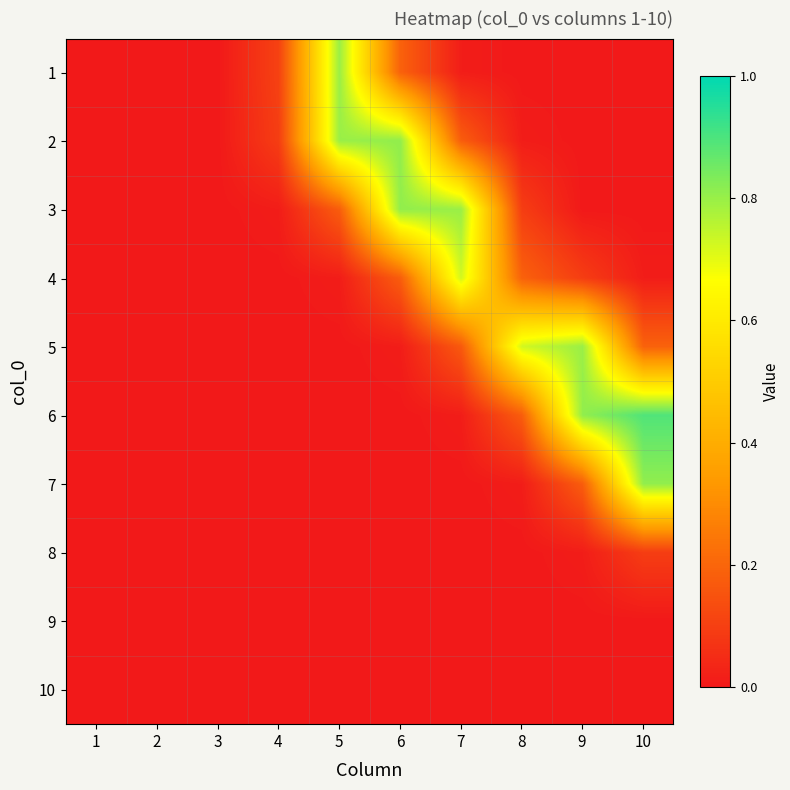

What is the spread (max minus min) of values at 4?

0.1